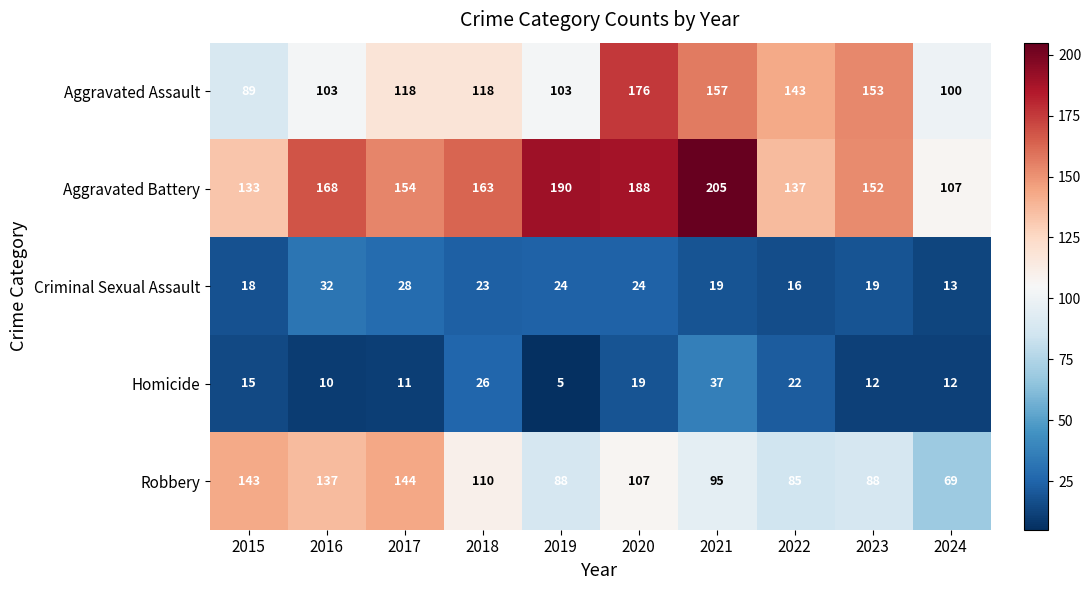

Read the Robbery value at 2017.

144